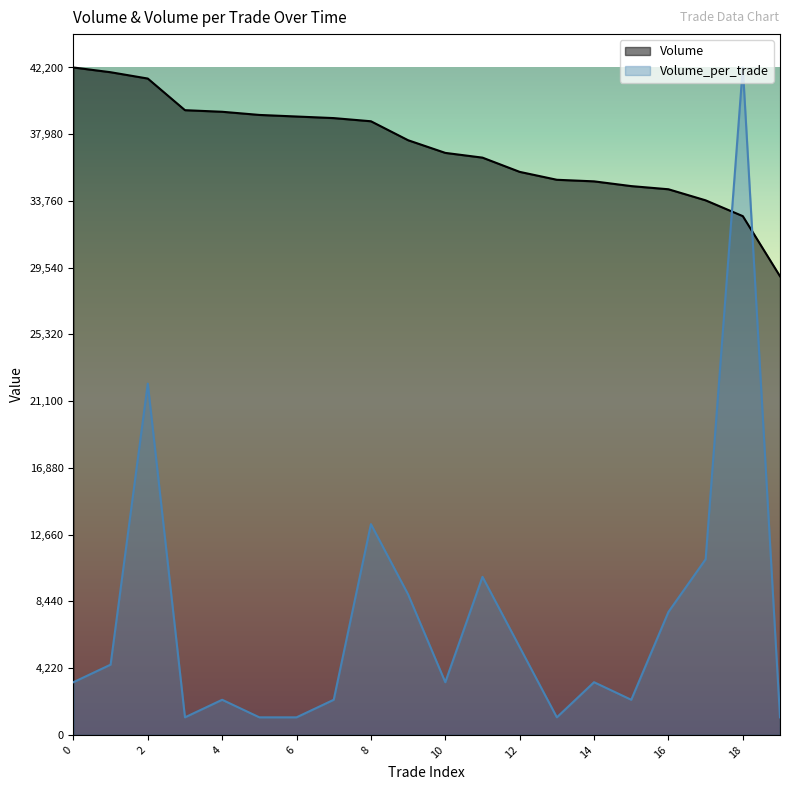

Count the number of data series in this chart.

2